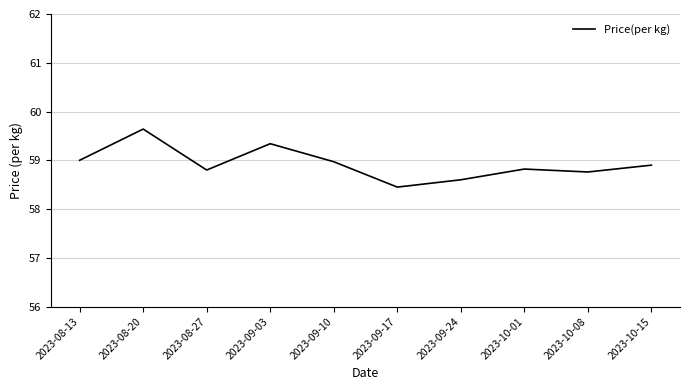

What is the minimum value shown in the chart?

58.5